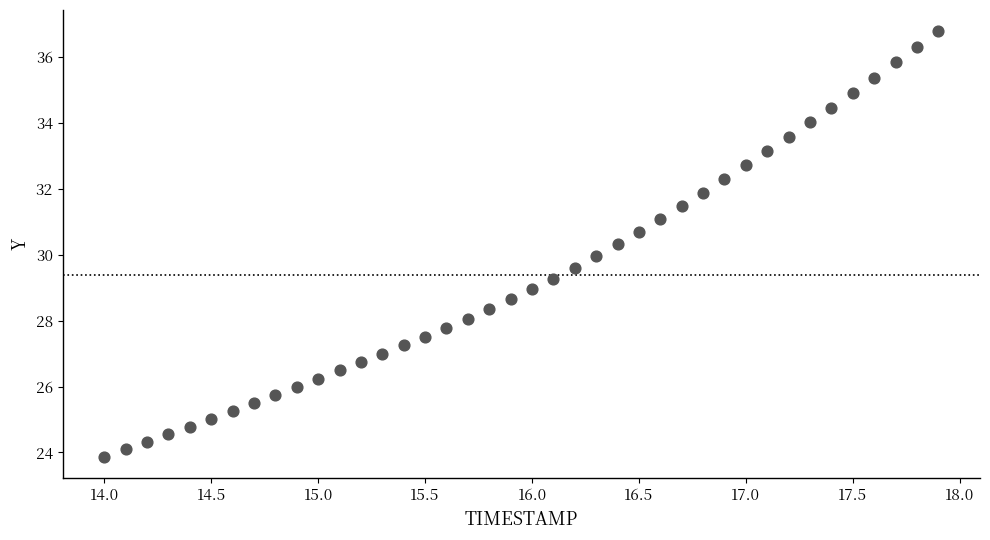

What is the range of Y values (max minus min)?

12.9